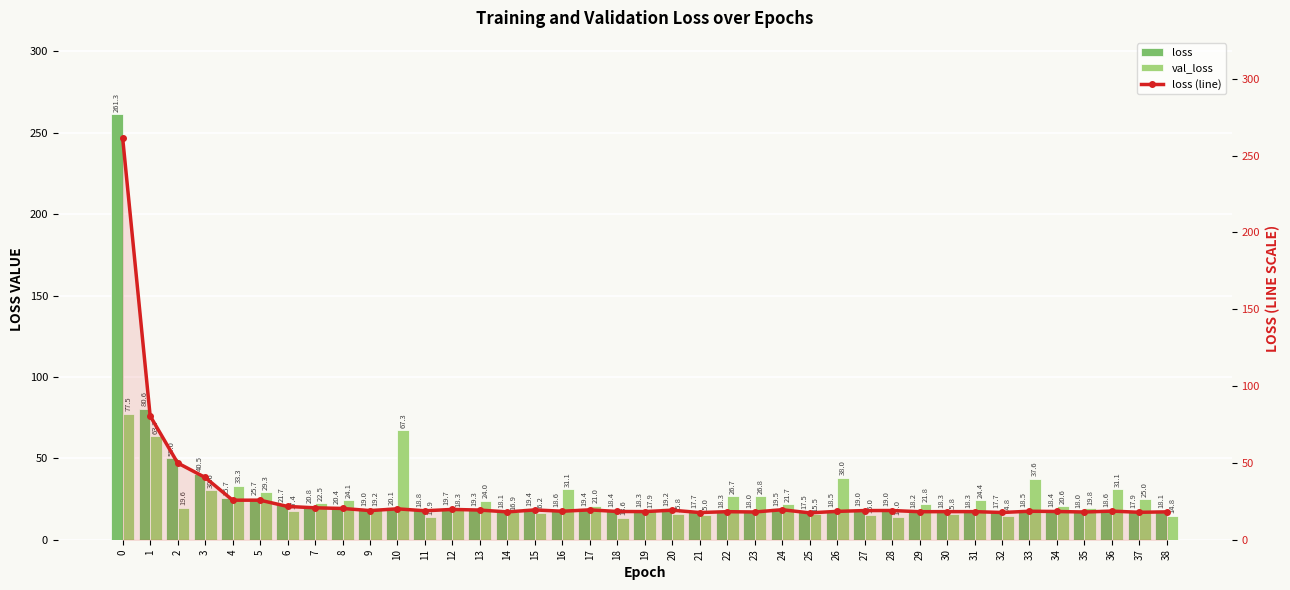

Reading left to right, what are all the values shown in this chart?

loss: 0=261.3	1=80.6	2=50.0	3=40.5	4=25.7	5=25.7	6=21.7	7=20.8	8=20.4	9=19.0	10=20.1	11=18.8	12=19.7	13=19.3	14=18.1	15=19.4	16=18.6	17=19.4	18=18.4	19=18.3	20=19.2	21=17.7	22=18.3	23=18.0	24=19.5	25=17.5	26=18.5	27=19.0	28=19.0	29=18.2	30=18.3	31=18.3	32=17.7	33=18.5	34=18.4	35=18.0	36=18.6	37=17.9	38=18.1
val_loss: 0=77.5	1=63.7	2=19.6	3=30.6	4=33.3	5=29.3	6=17.4	7=22.5	8=24.1	9=19.2	10=67.3	11=13.9	12=18.3	13=24.0	14=16.9	15=16.2	16=31.1	17=21.0	18=13.6	19=17.9	20=15.8	21=15.0	22=26.7	23=26.8	24=21.7	25=15.5	26=38.0	27=15.0	28=14.0	29=21.8	30=15.8	31=24.4	32=14.8	33=37.6	34=20.6	35=19.8	36=31.1	37=25.0	38=14.8
loss (line): 0=261.3	1=80.6	2=50.0	3=40.5	4=25.7	5=25.7	6=21.7	7=20.8	8=20.4	9=19.0	10=20.1	11=18.8	12=19.7	13=19.3	14=18.1	15=19.4	16=18.6	17=19.4	18=18.4	19=18.3	20=19.2	21=17.7	22=18.3	23=18.0	24=19.5	25=17.5	26=18.5	27=19.0	28=19.0	29=18.2	30=18.3	31=18.3	32=17.7	33=18.5	34=18.4	35=18.0	36=18.6	37=17.9	38=18.1